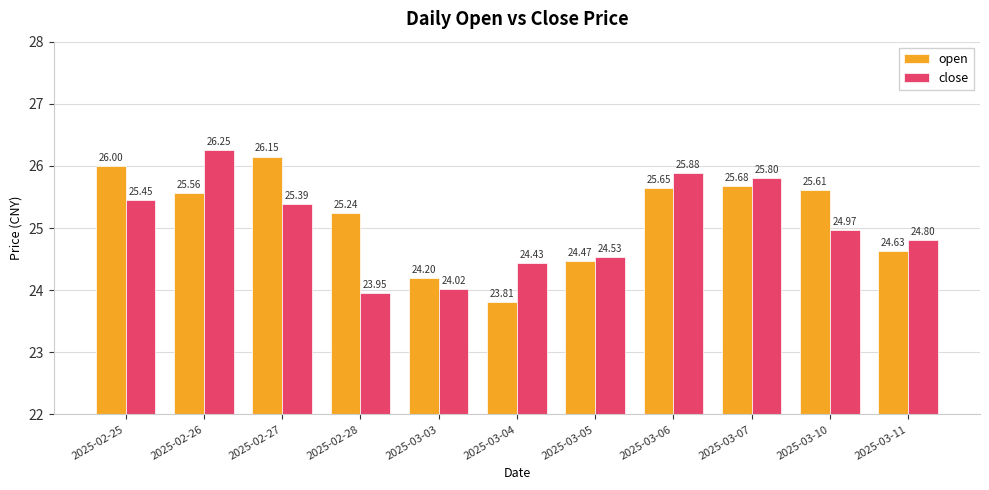

How many data points in close are less than 24?

1